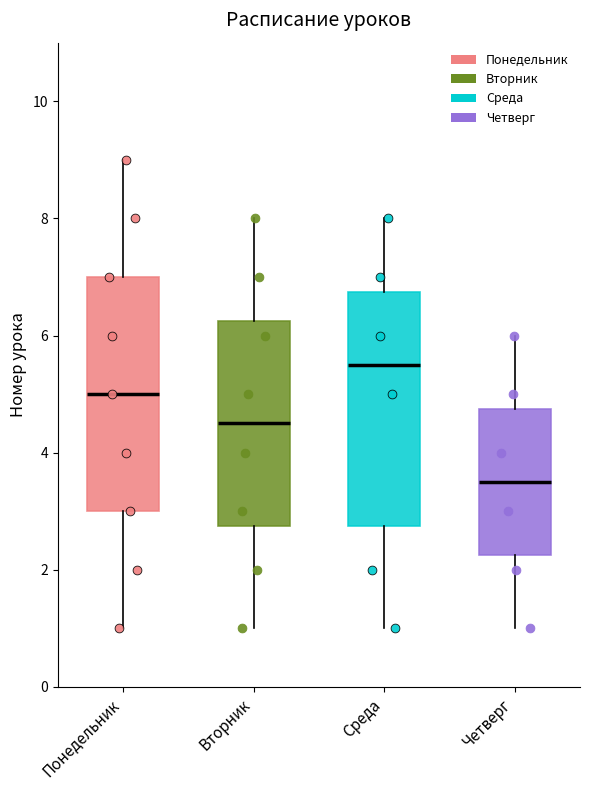

Which box's median line is the lowest?

Четверг